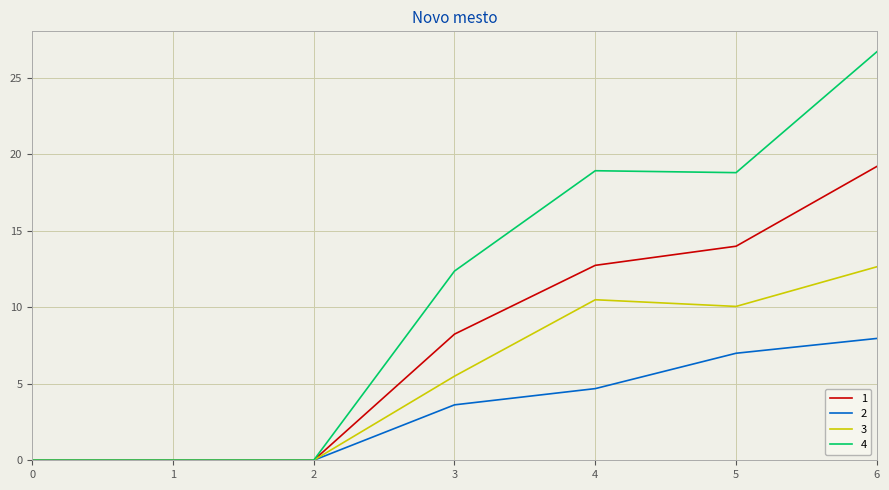

At which category is the sum across all series the highest?

6